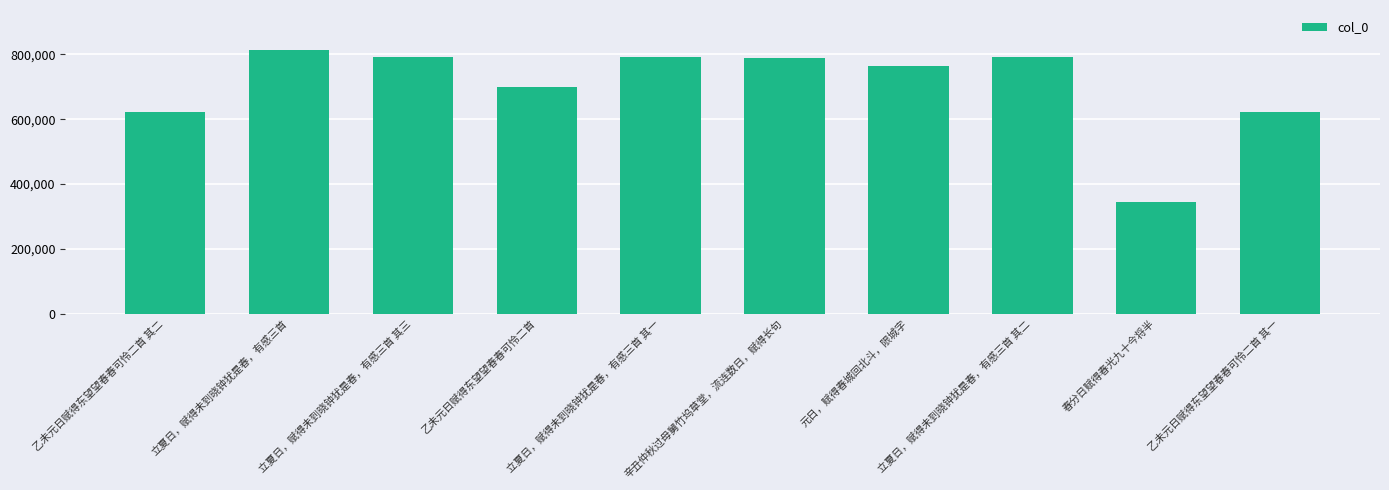

What is the label of the 5th bar from the left?

立夏日，赋得未到晓钟犹是春，有感三首 其一